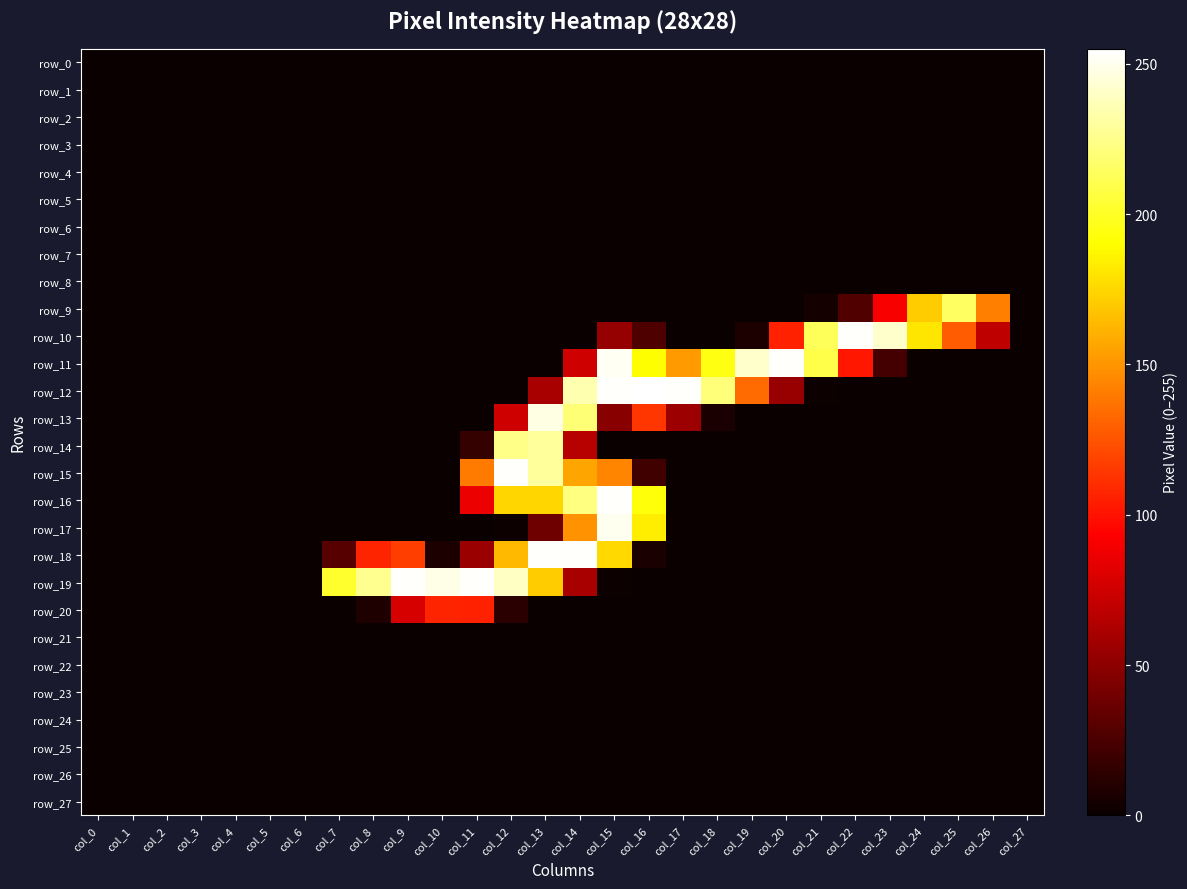

Which series has the largest range (max minus min)?

row_12